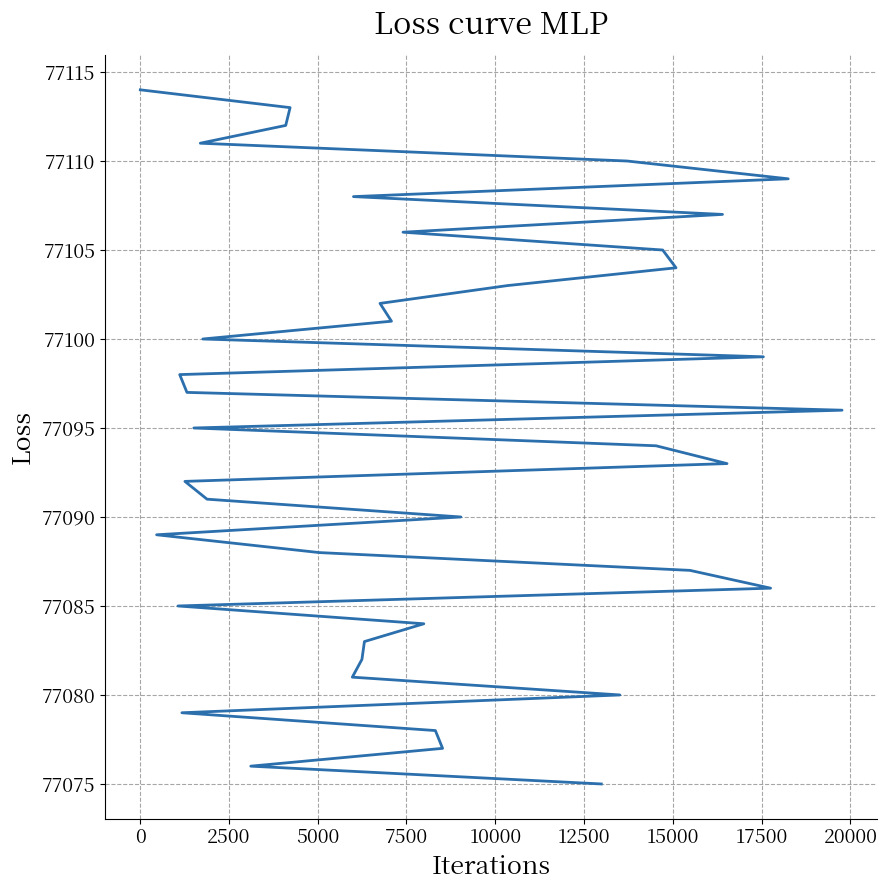

How many data points are less than 77095?

20